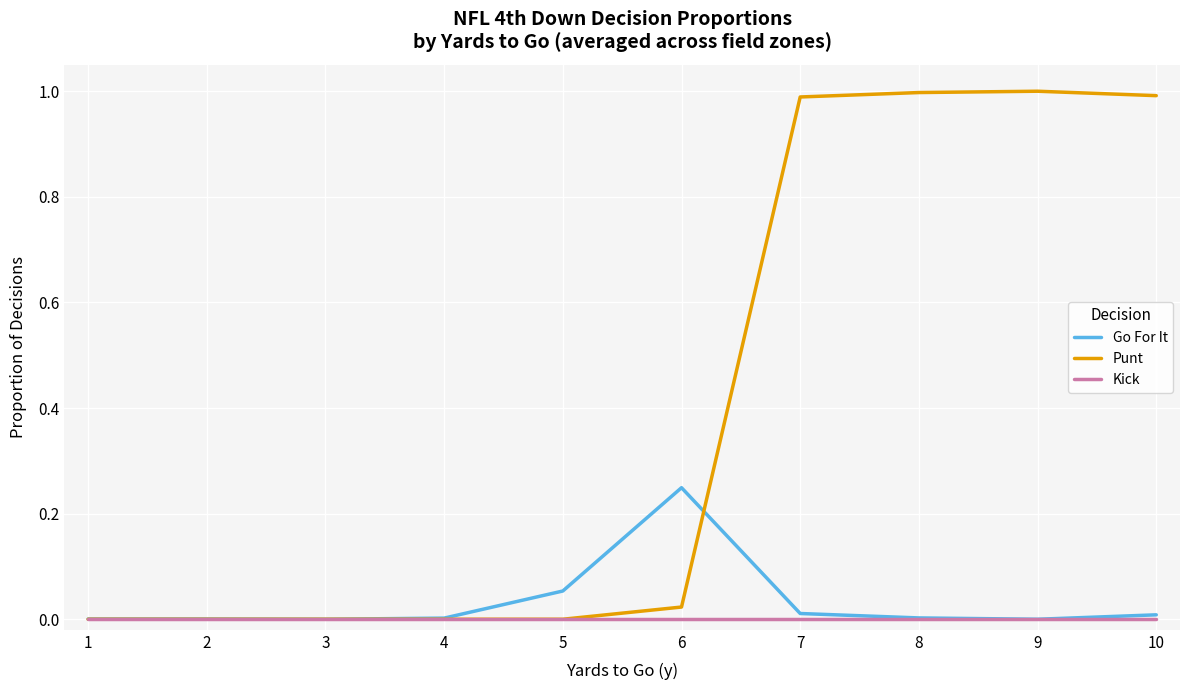

Is it true that Kick equals 0.0 at 4?

True